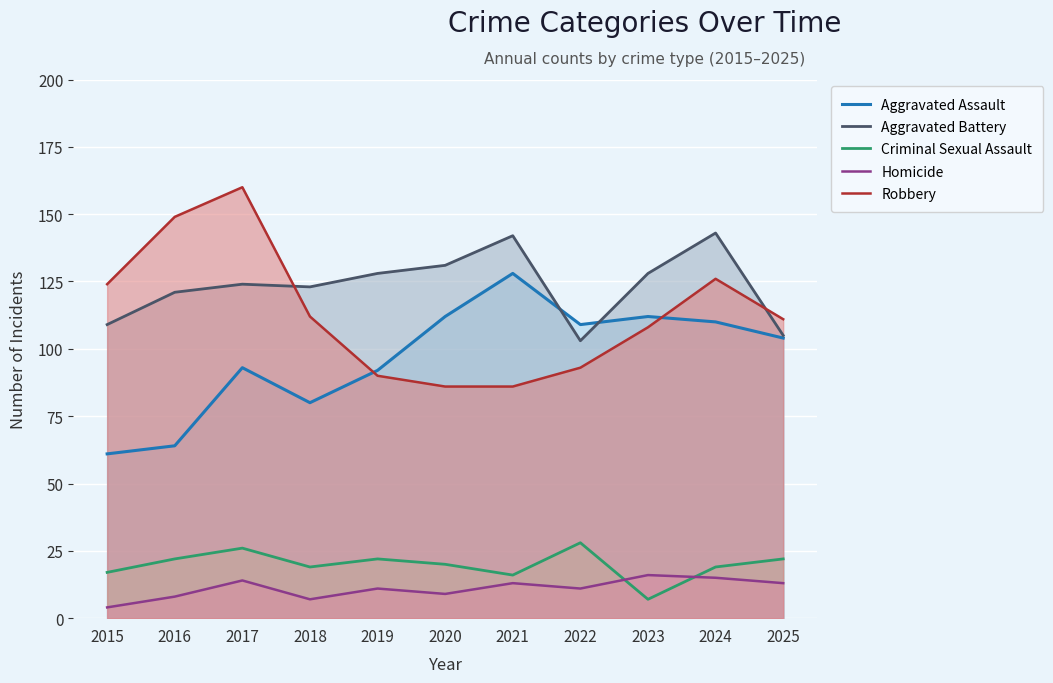

How many lines are shown in the chart?

5